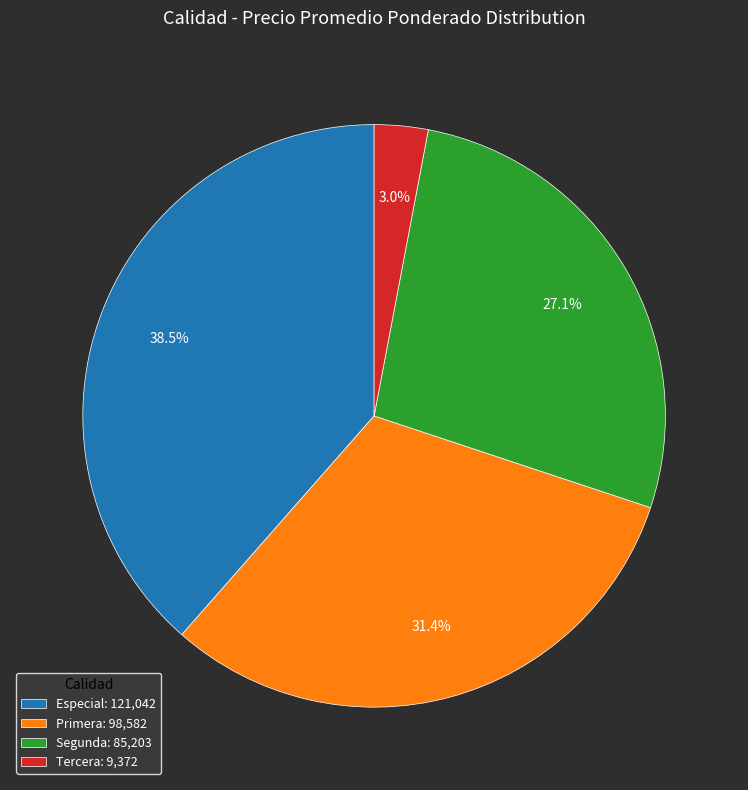

How many segments does this pie chart have?

4